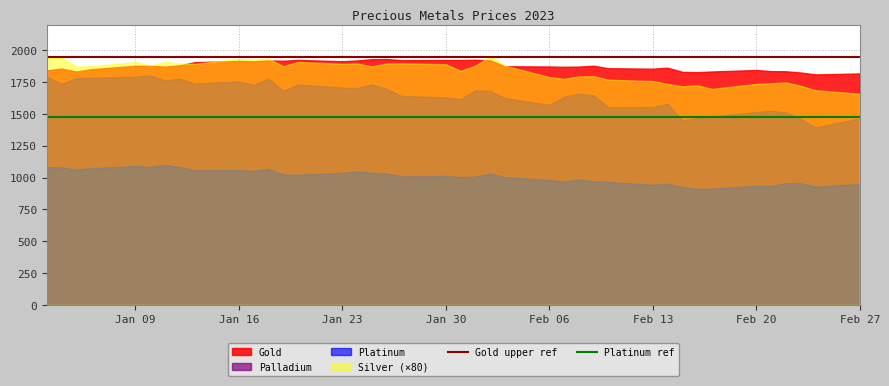

What is the total value across all series at Jan 16?

6664.6